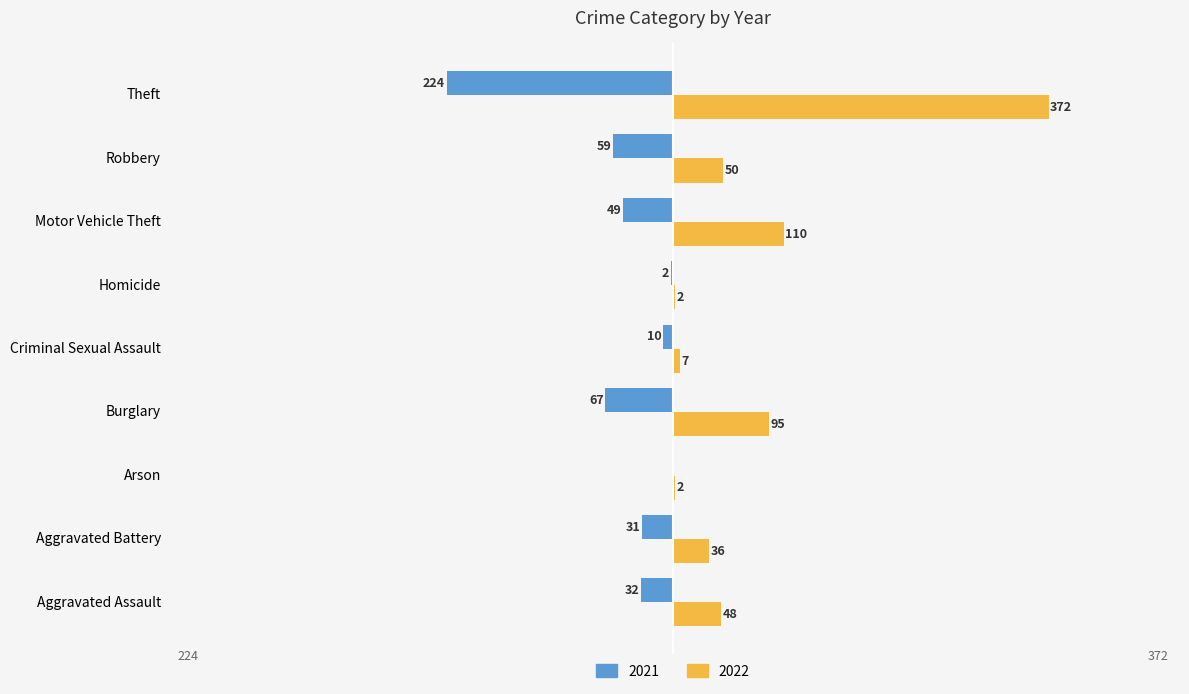

The value of 2021 at Arson is 80. True or false?

False